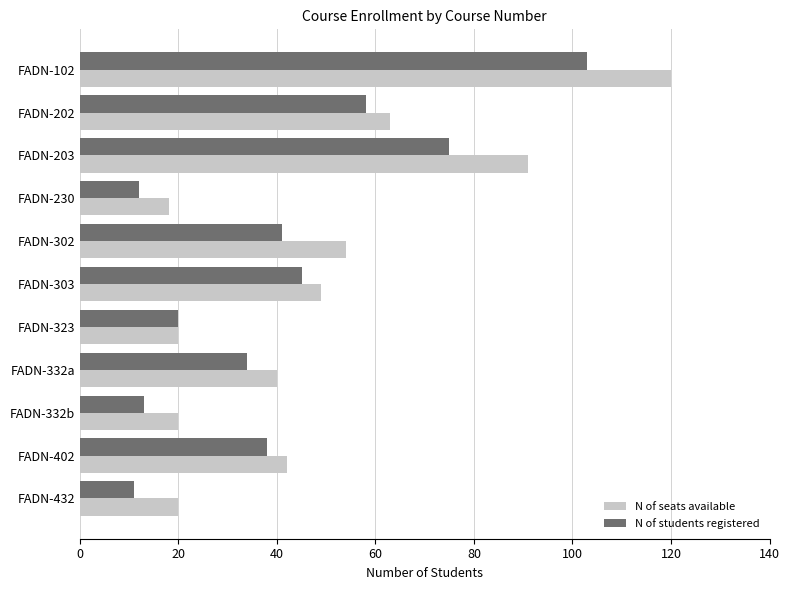

What is the sum of all N of students registered values?

450